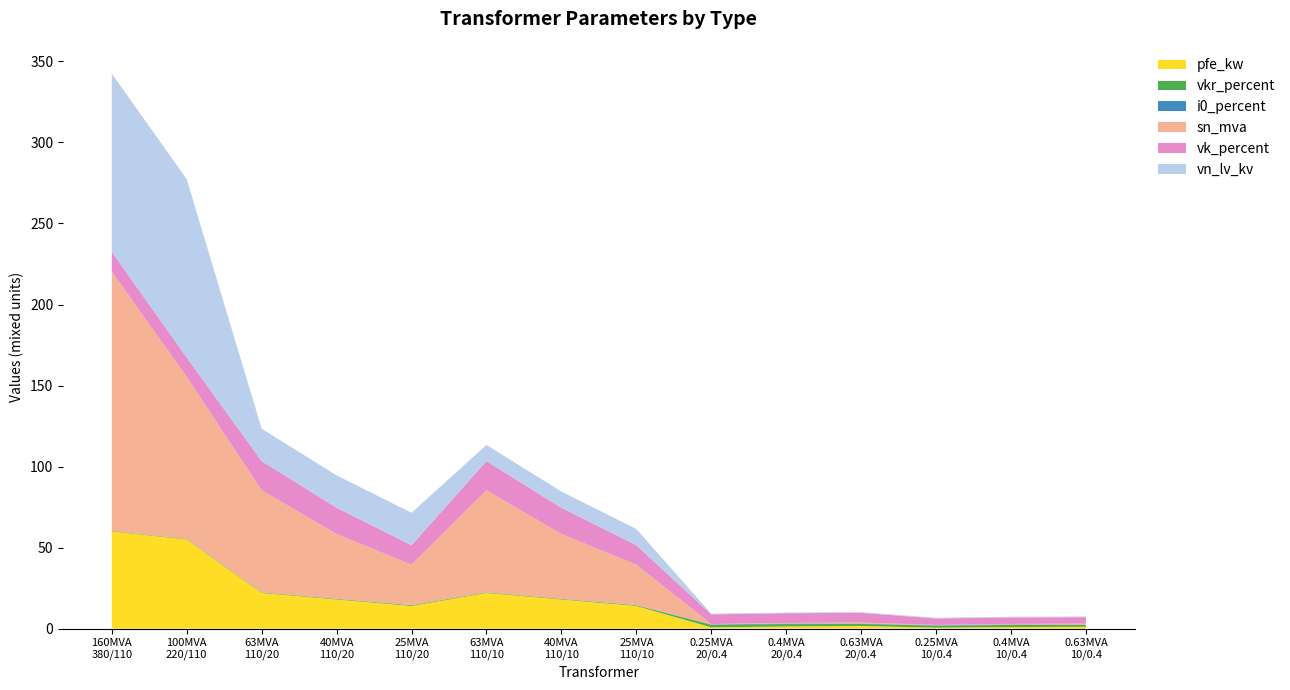

Reading left to right, what are all the values shown in this chart?

pfe_kw: 380=60.0	220=55.0	110=22.0	110=18.0	110=14.0	110=22.0	110=18.0	110=14.0	20=0.8	20=1.4	20=1.6	10=0.6	10=0.9	10=1.2
vkr_percent: 380=0.2	220=0.3	110=0.3	110=0.3	110=0.4	110=0.3	110=0.3	110=0.4	20=1.4	20=1.4	20=1.2	10=1.2	10=1.3	10=1.1
i0_percent: 380=0.1	220=0.1	110=0.0	110=0.1	110=0.1	110=0.0	110=0.1	110=0.1	20=0.3	20=0.3	20=0.3	10=0.2	10=0.2	10=0.2
sn_mva: 380=160.0	220=100.0	110=63.0	110=40.0	110=25.0	110=63.0	110=40.0	110=25.0	20=0.2	20=0.4	20=0.6	10=0.2	10=0.4	10=0.6
vk_percent: 380=12.2	220=12.0	110=18.0	110=16.2	110=12.0	110=18.0	110=16.2	110=12.0	20=6.0	20=6.0	20=6.0	10=4.0	10=4.0	10=4.0
vn_lv_kv: 380=110.0	220=110.0	110=20.0	110=20.0	110=20.0	110=10.0	110=10.0	110=10.0	20=0.4	20=0.4	20=0.4	10=0.4	10=0.4	10=0.4